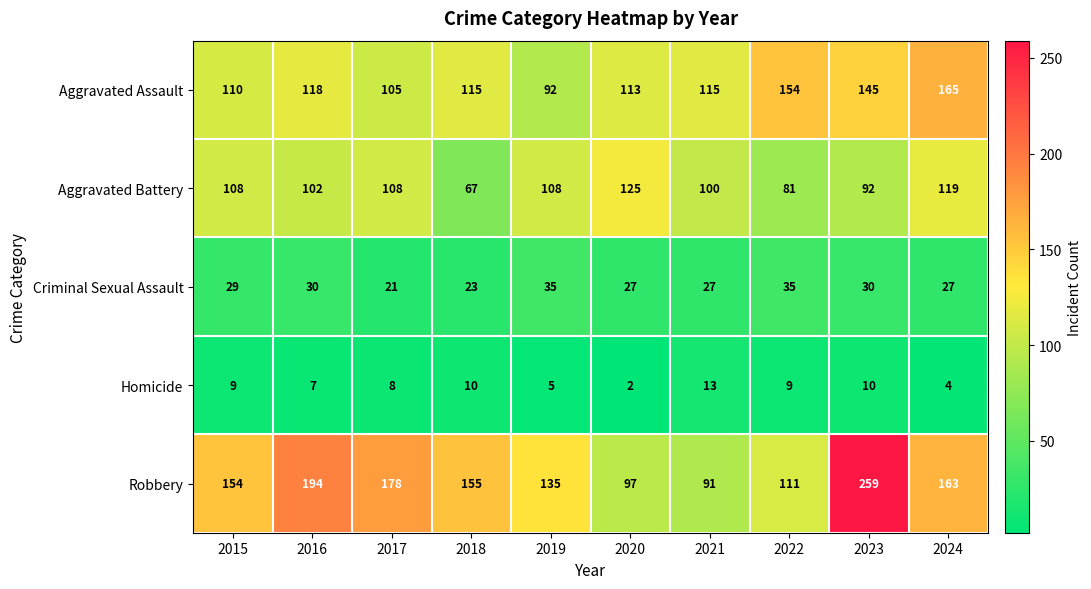

Rank the series at 2022 from highest to lowest value.

Aggravated Assault, Robbery, Aggravated Battery, Criminal Sexual Assault, Homicide